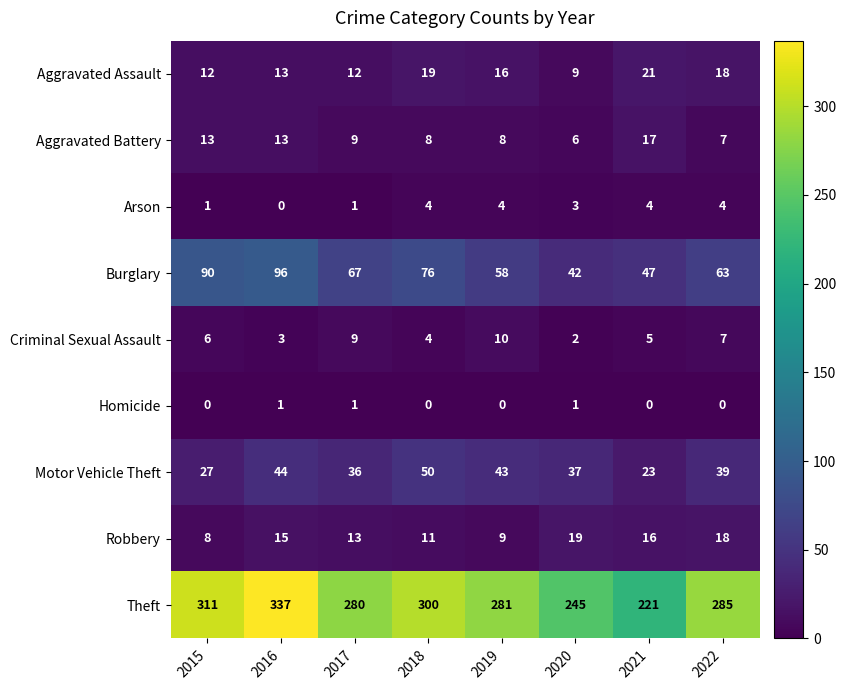

Count the number of categories in the chart.

8